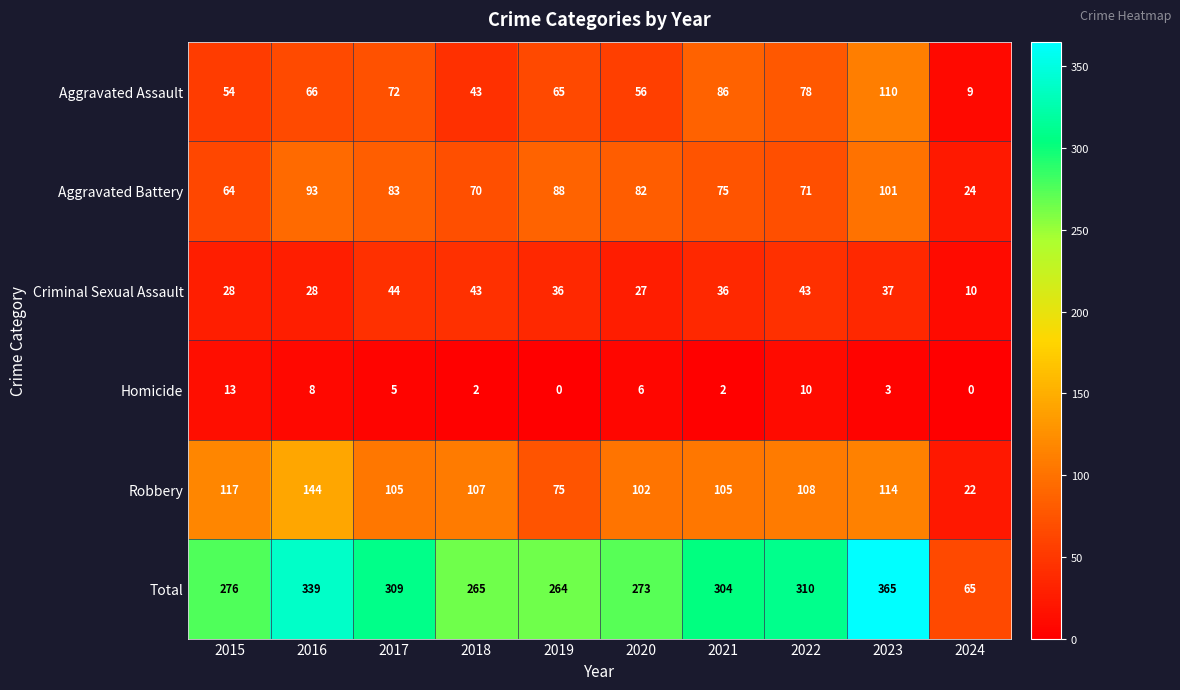

Rank the series by their maximum value, from highest to lowest.

Total, Robbery, Aggravated Assault, Aggravated Battery, Criminal Sexual Assault, Homicide